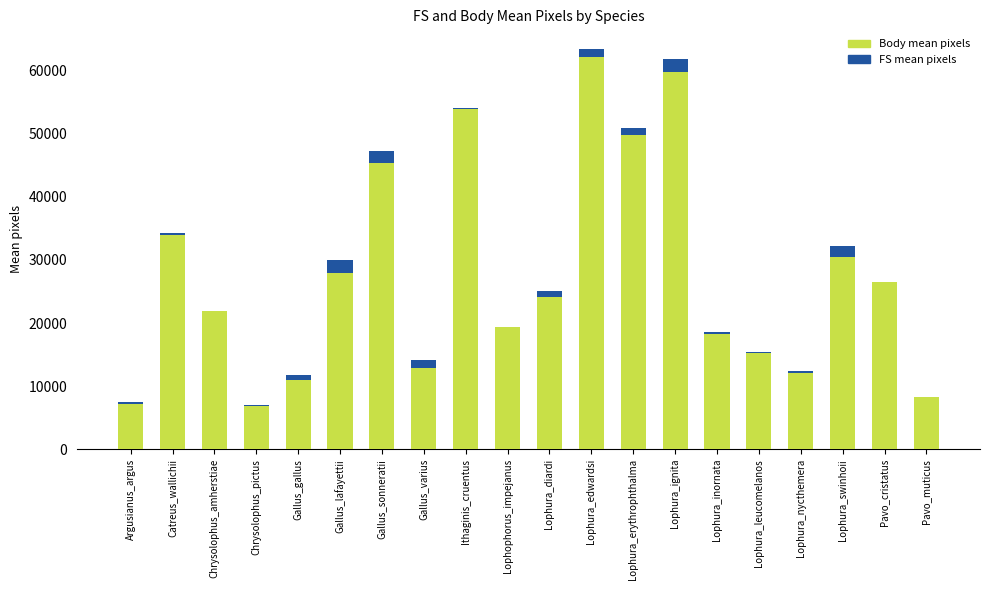

Count the number of data series in this chart.

2